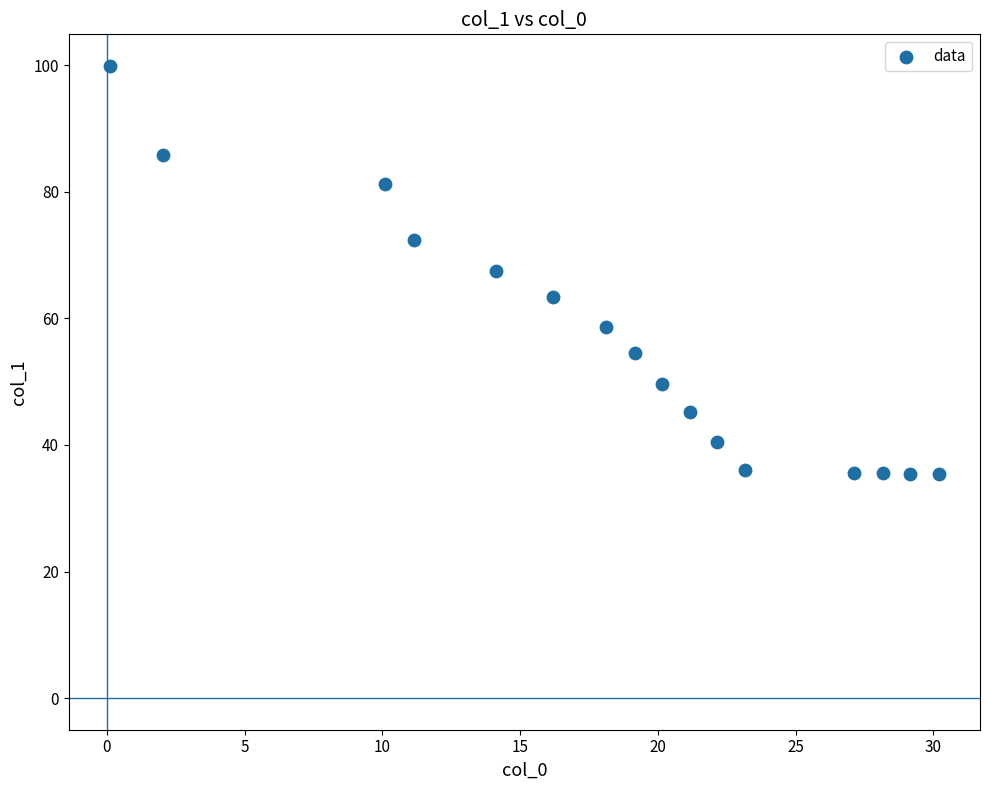

What is the range of Y values (max minus min)?

64.4